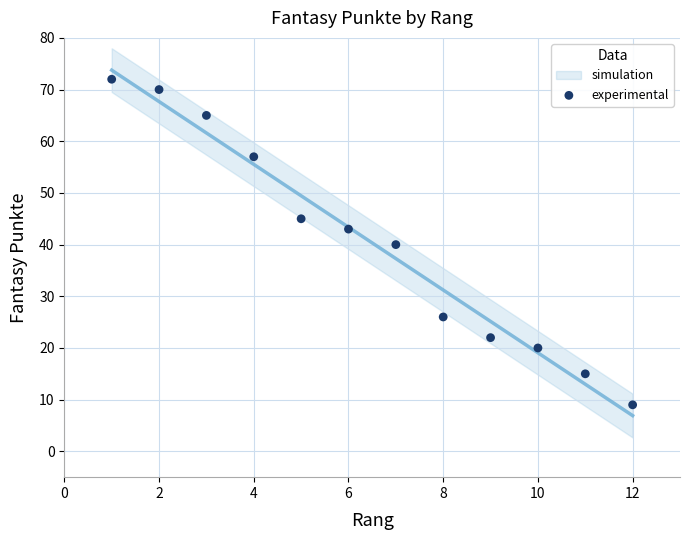

What is the average Y value?

40